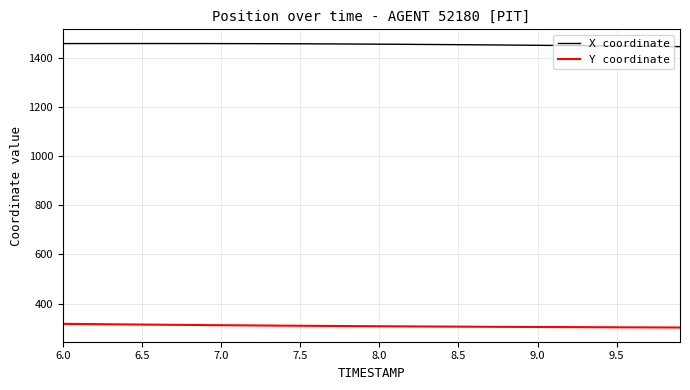

List the series in order of their peak value, lowest first.

Y coordinate, X coordinate